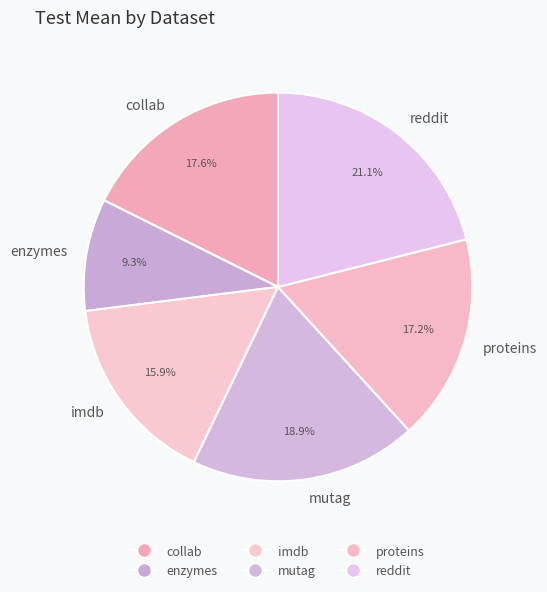

Does imdb account for over 50% of the chart?

No